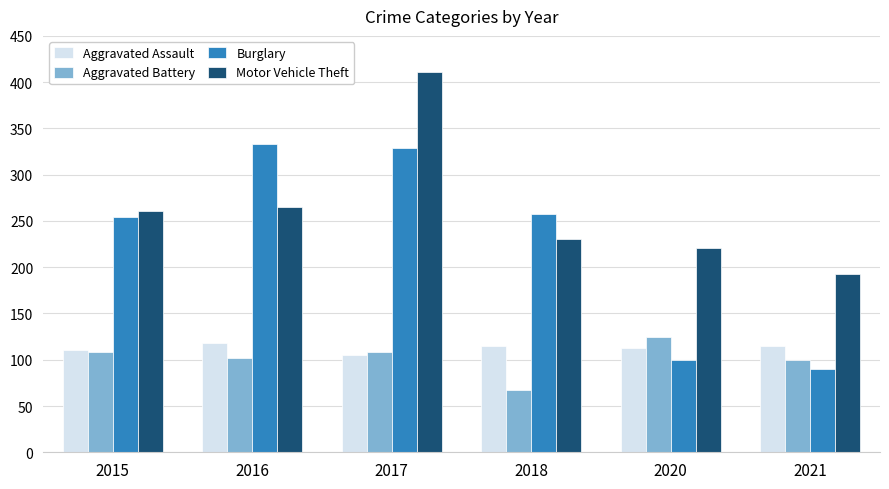

What is the value of the Burglary bar at the 6th from the left?

90